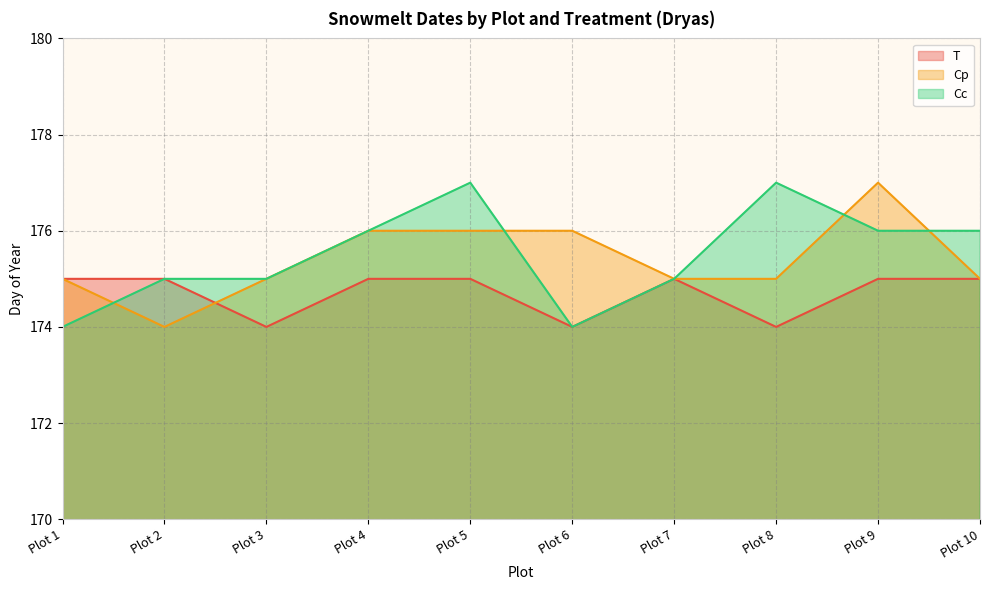

What are all the series names shown in the legend?

T, Cp, Cc